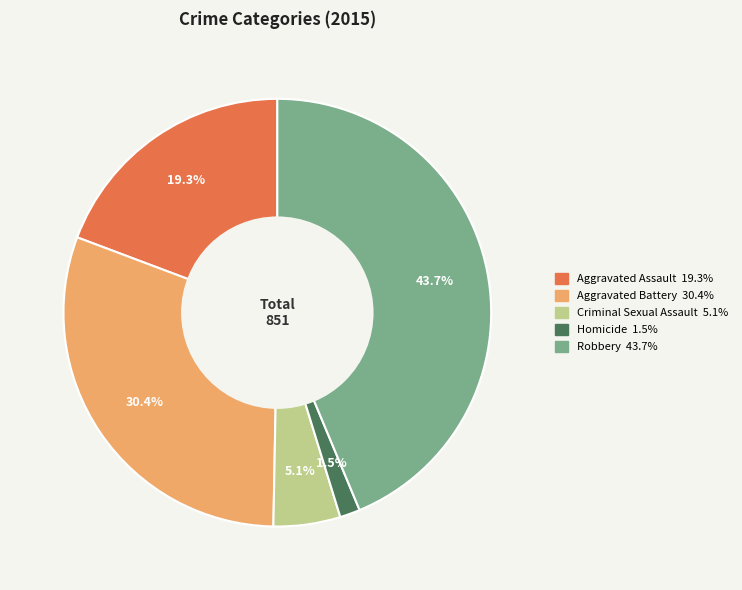

Count the number of slices in the pie.

5